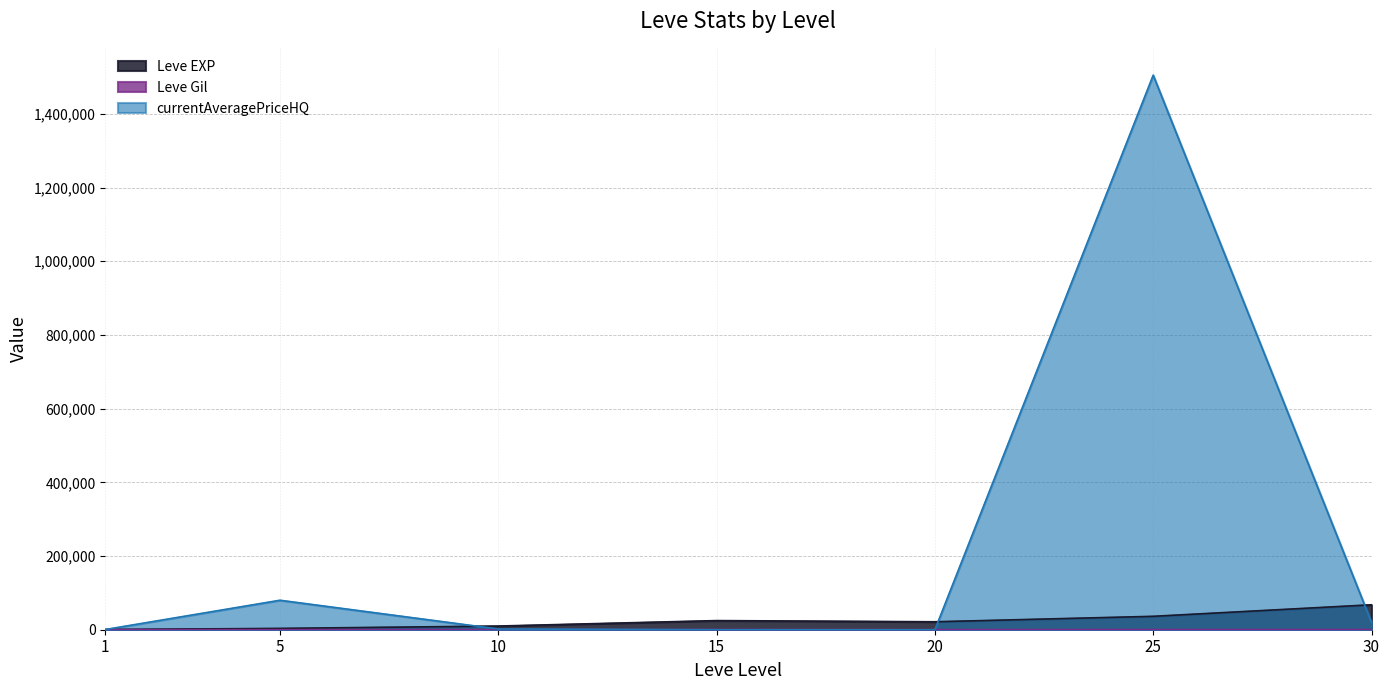

Reading left to right, list all the values displayed in this chart.

Leve EXP: 1=630	5=3600	10=9990	15=24790	20=21600	25=36390	30=67730
Leve Gil: 1=113	5=139	10=293	15=529	20=290	25=485	30=463
currentAveragePriceHQ: 1=587	5=80000	10=2000	15=0	20=0	25=1504998	30=20000